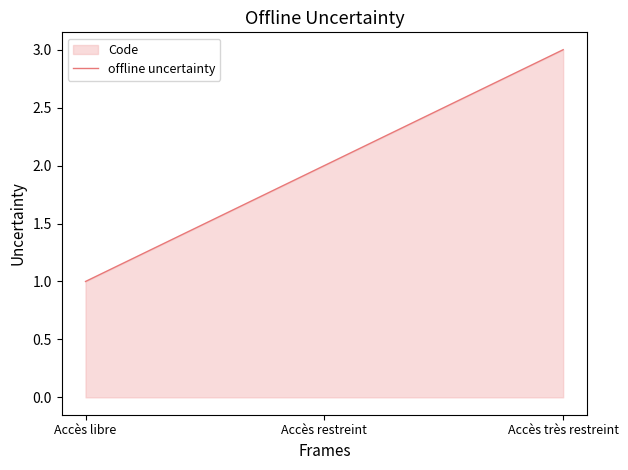

What is the difference between the maximum and second lowest values?

1